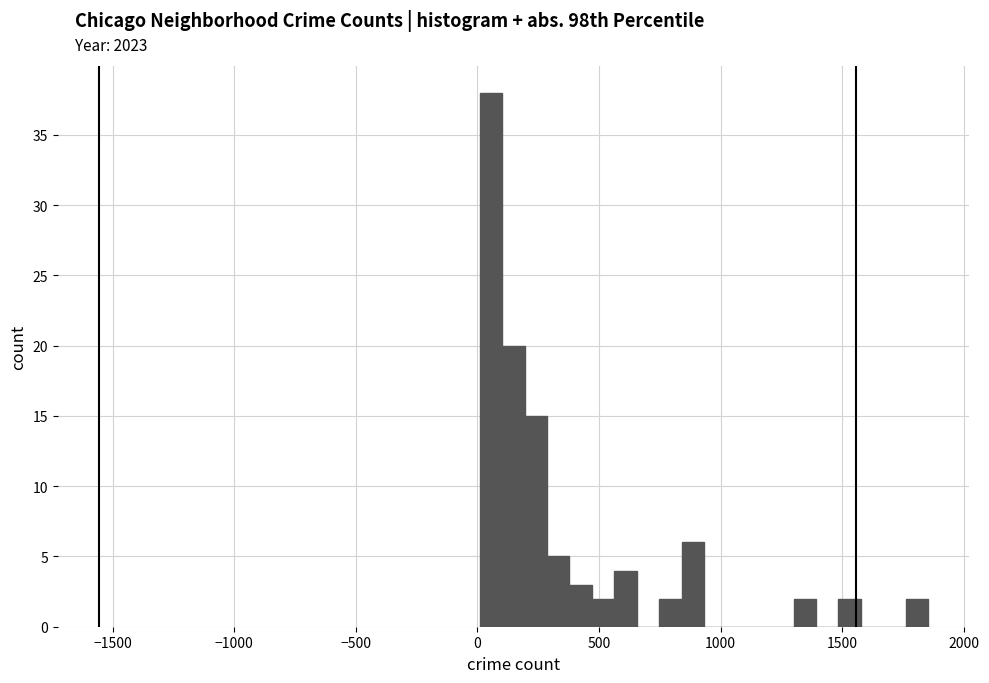

Around what value on the x-axis is the tallest bar? Give the approximate position of its centre, as read against the axis.

50